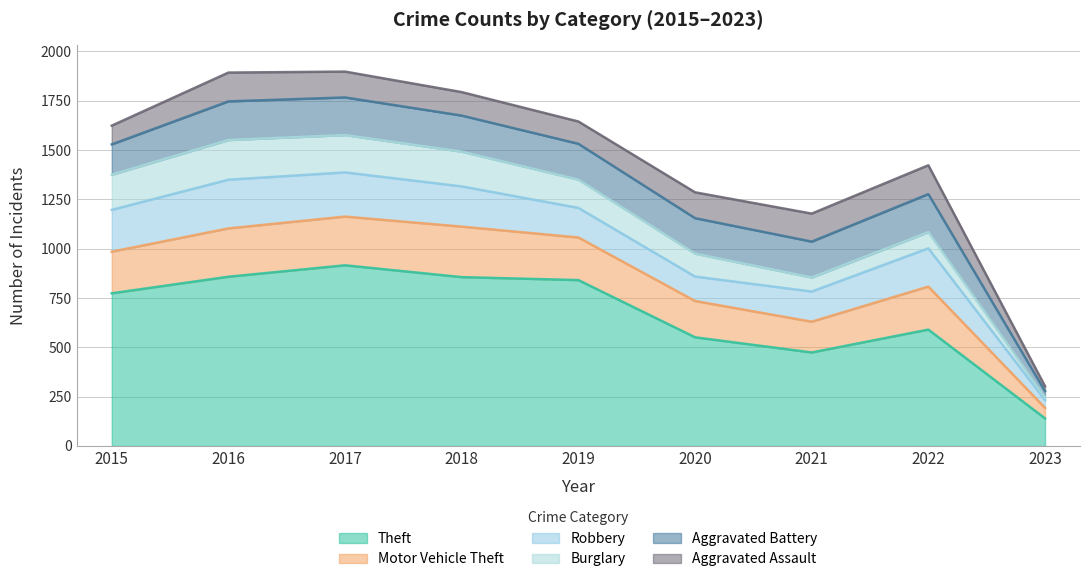

True or false: Burglary and Robbery intersect in this chart.

False